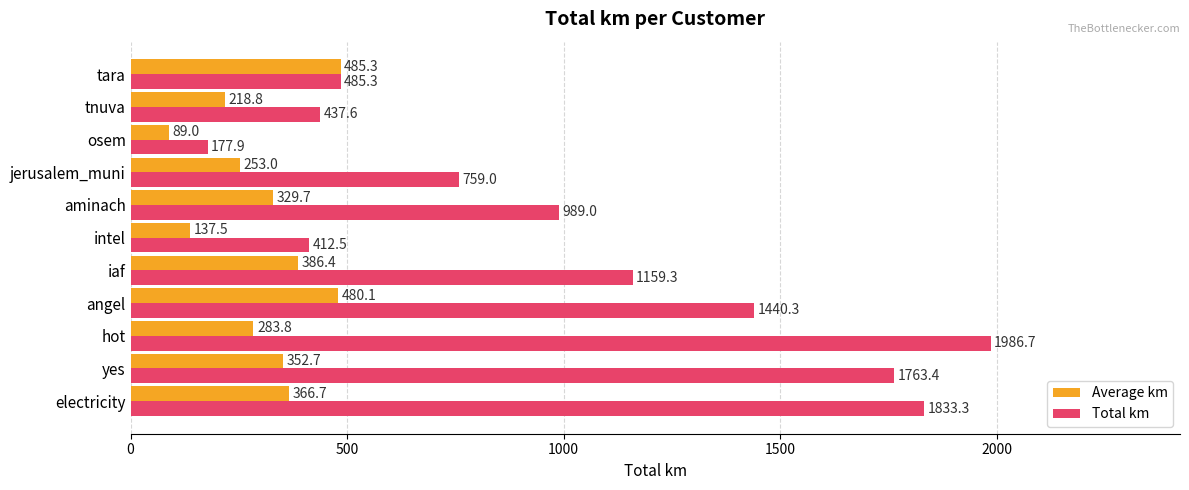

What is the difference between the second highest and second lowest values in the Total km series?

1420.8